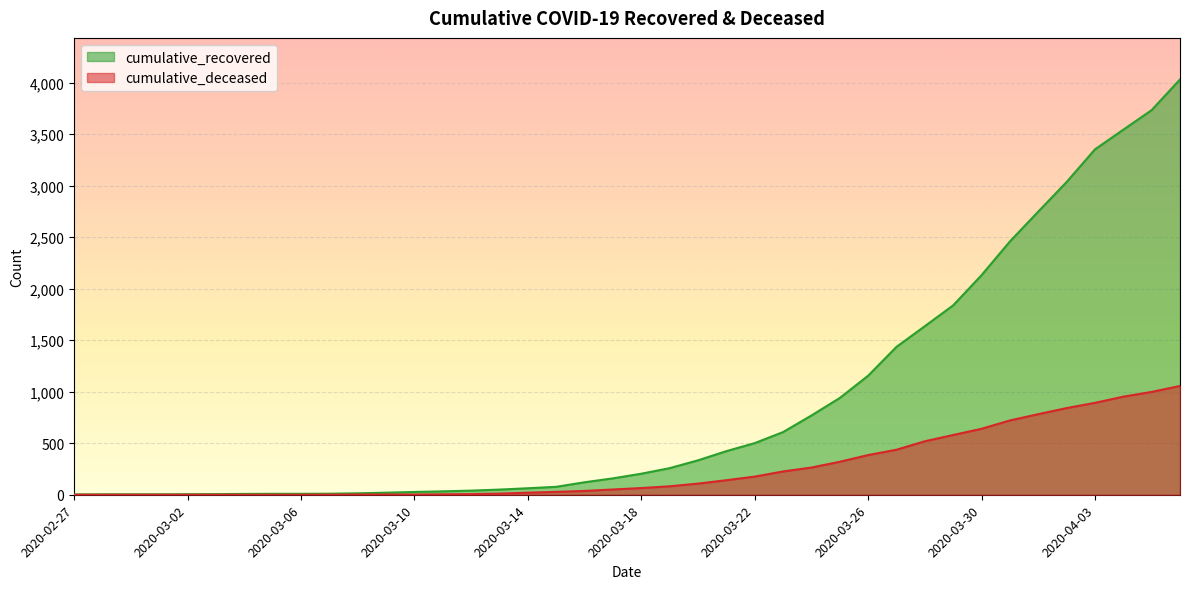

What is the greatest value displayed?

4031